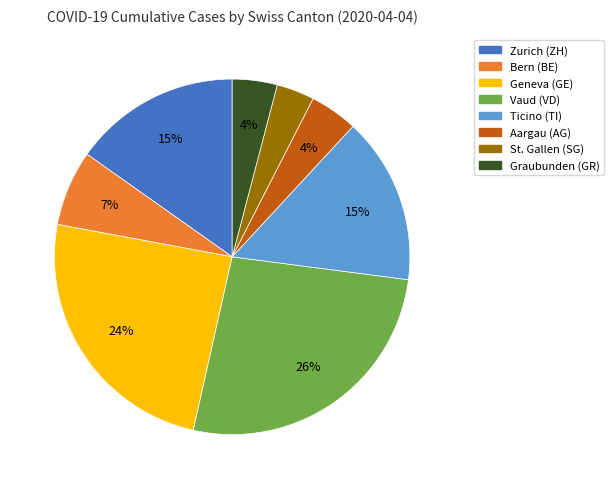

To the nearest percent, what is the difference between the largest and smallest slice percentages?

23%